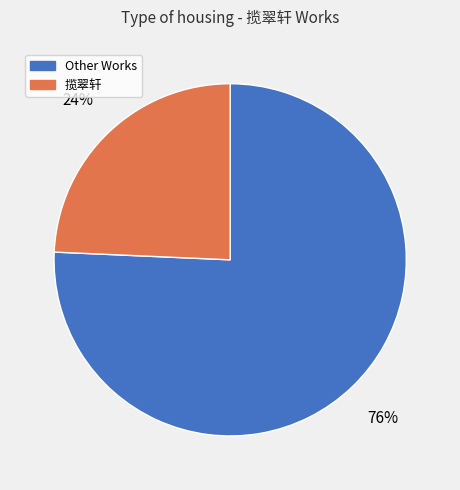

Is it true that Other Works is 87% of the pie?

False